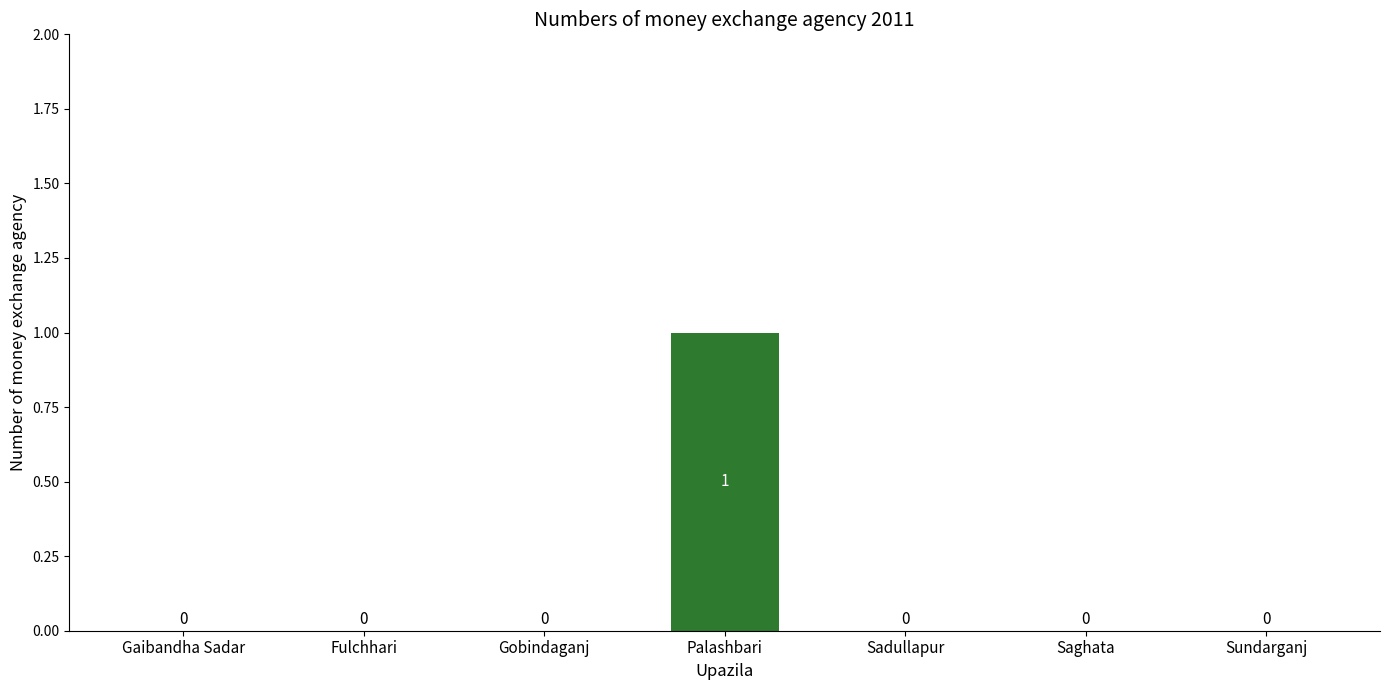

The value at Sundarganj is -1. True or false?

False